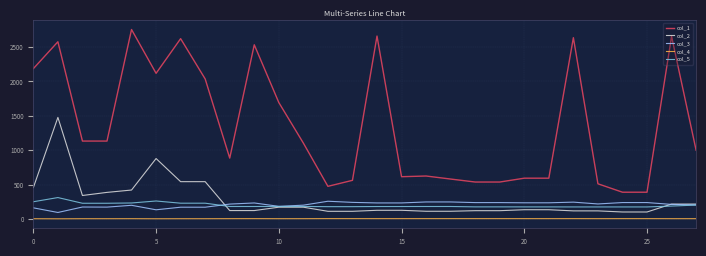

True or false: col_2 and col_1 cross at least once.

False